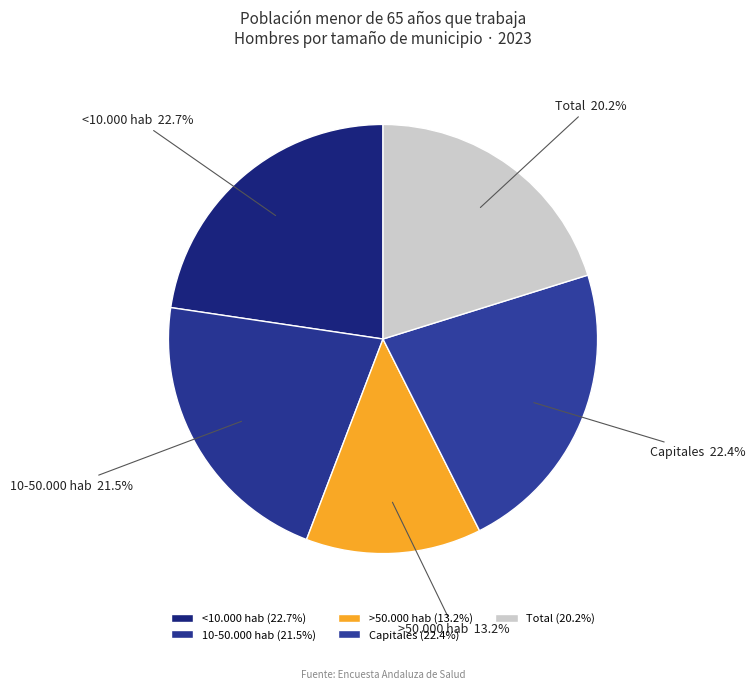

Do Capitales and Total together represent more than half of the pie?

No